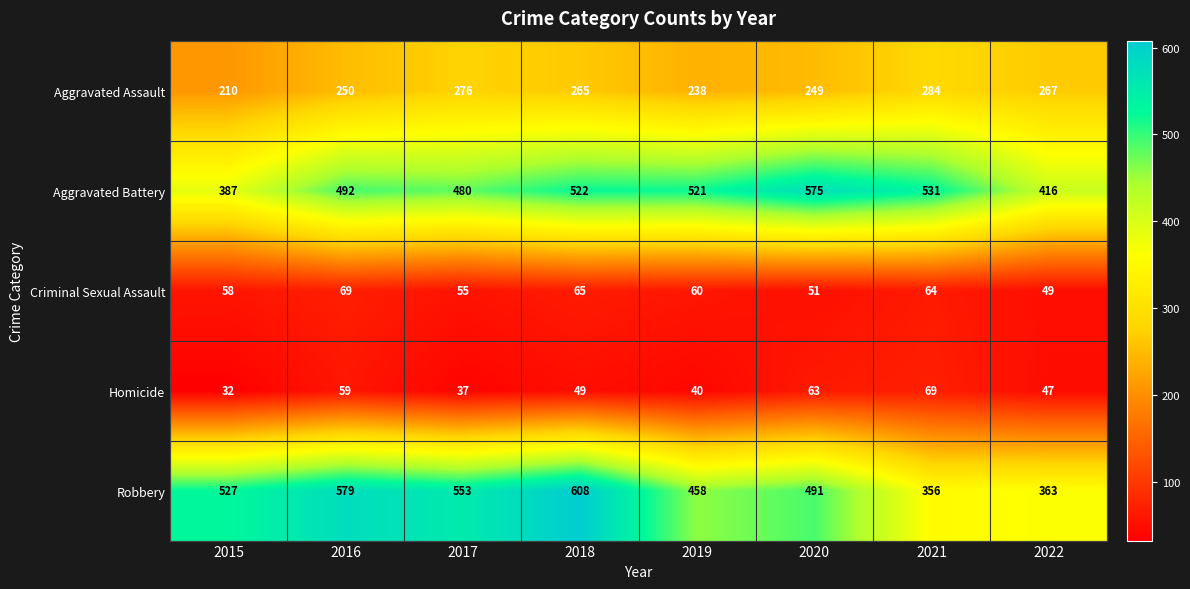

Count the number of data series in this chart.

5